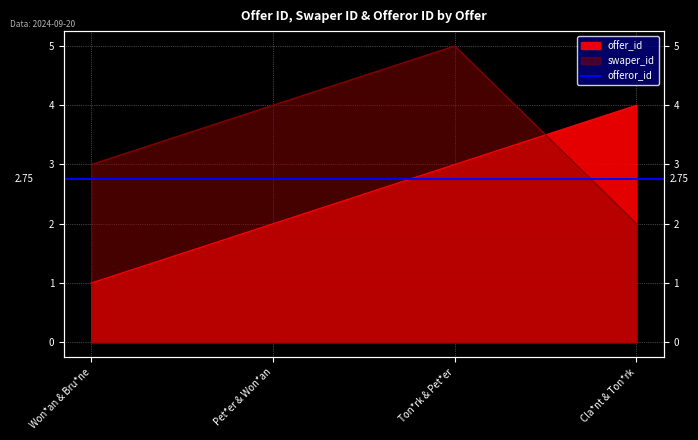

Which has a higher value, Ton*rk & Pet*er or Pet*er & Won*an?

Ton*rk & Pet*er